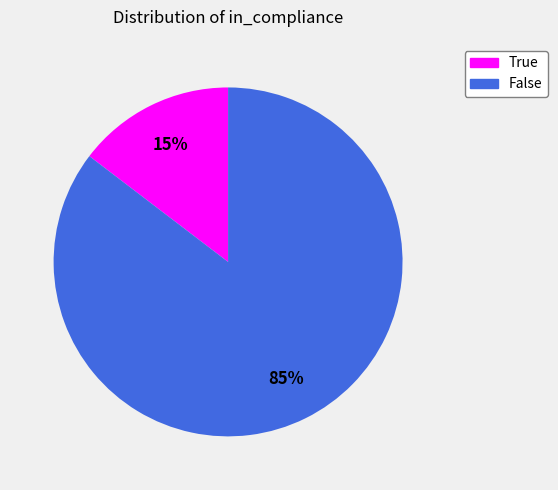

Does False represent more than half of the total?

Yes